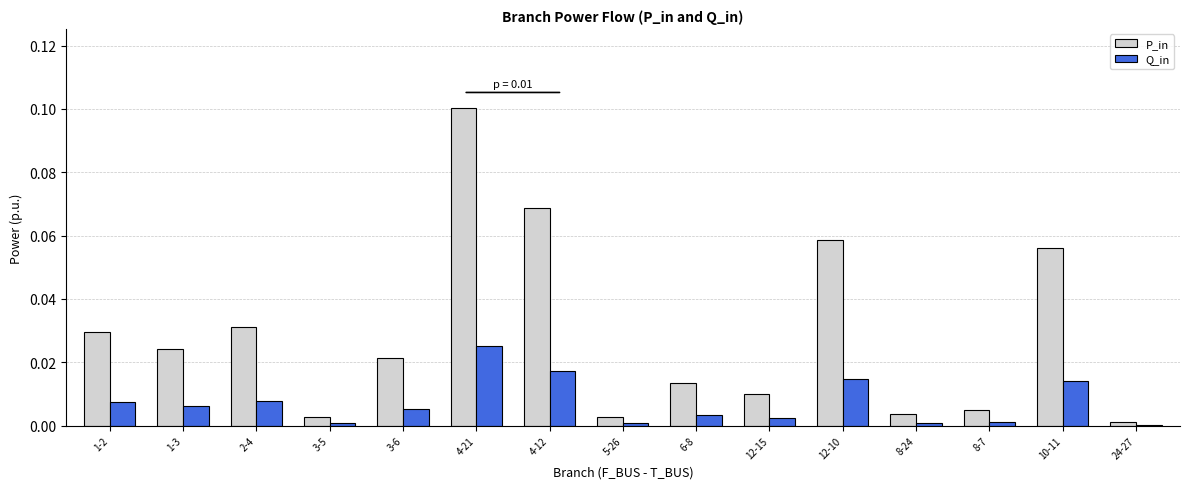

Is the value of Q_in at 8-24 greater than the value of P_in at 4-12?

No